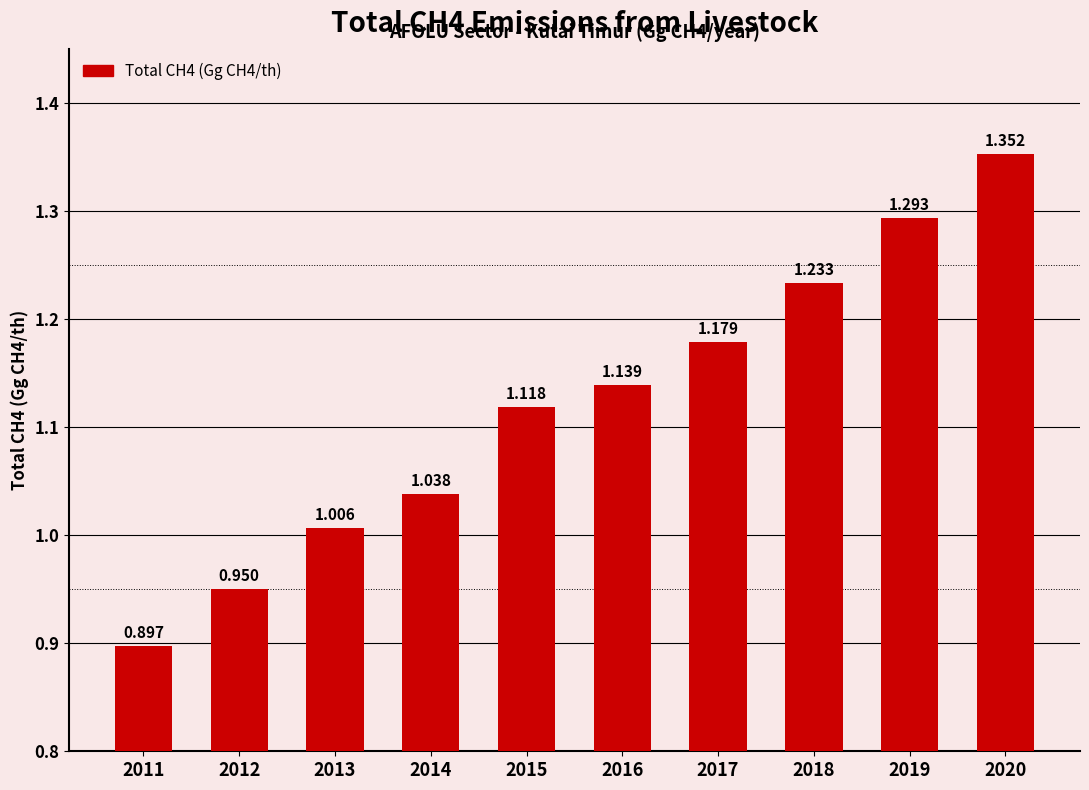

What is the smallest value displayed?

0.9